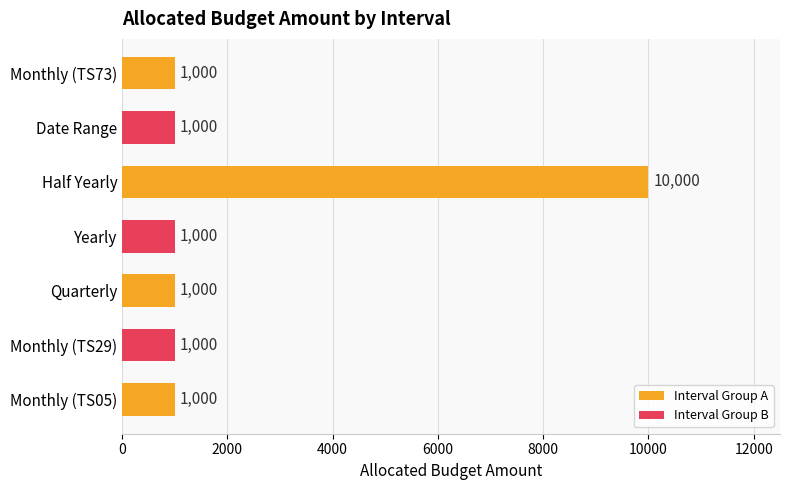

What is the greatest value displayed?

10000